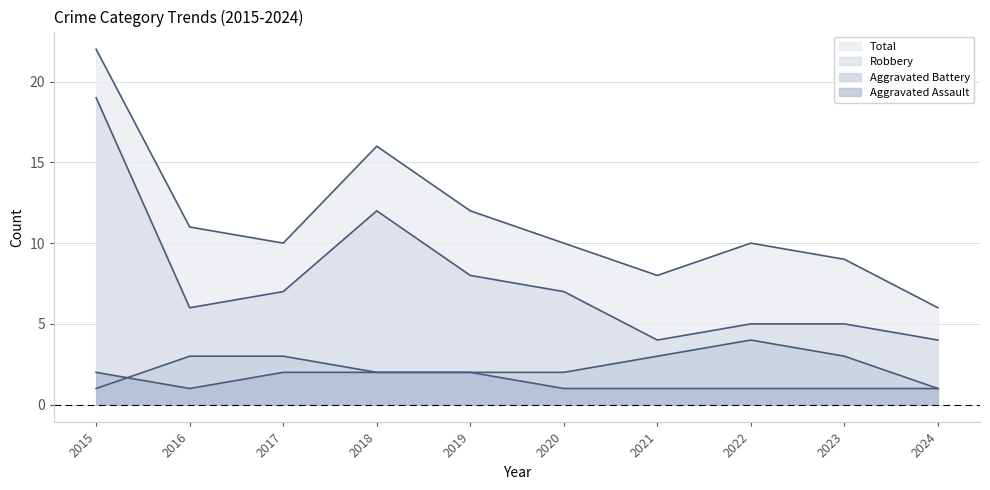

What is the minimum value for Robbery?

4